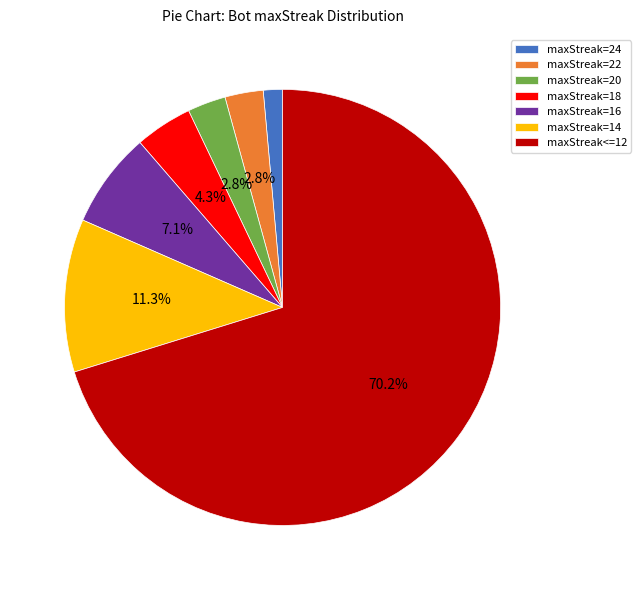

Combined, do maxStreak=16 and maxStreak=22 account for over 50%?

No